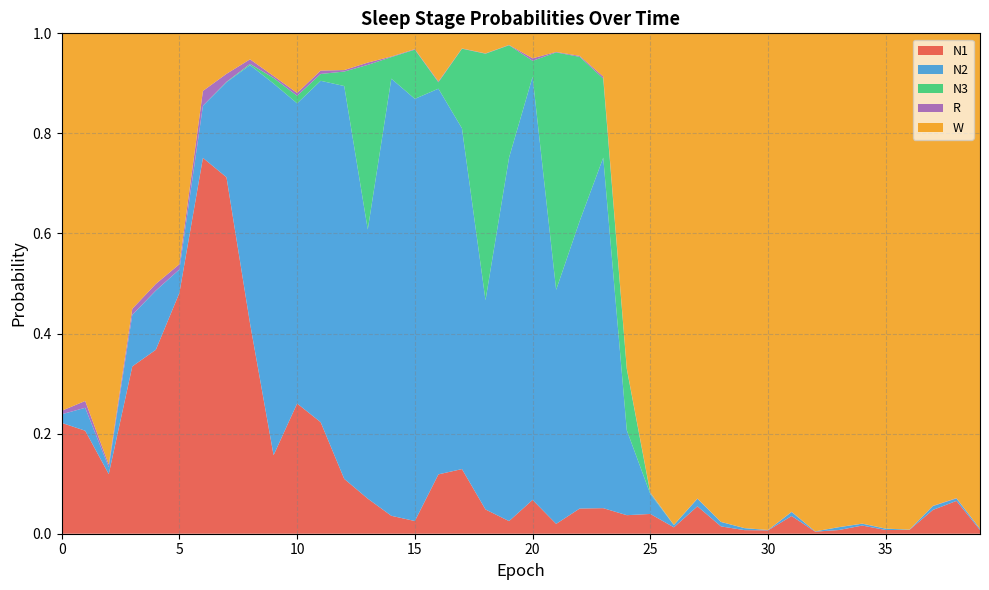

Reading right to left, transcribe all the data shown in this chart.

N1: 0.0	0.1	0.0	0.0	0.0	0.0	0.0	0.0	0.0	0.0	0.0	0.0	0.1	0.0	0.0	0.0	0.1	0.1	0.0	0.1	0.0	0.0	0.1	0.1	0.0	0.0	0.1	0.1	0.2	0.3	0.2	0.4	0.7	0.8	0.5	0.4	0.3	0.1	0.2	0.2
N2: 0.0	0.0	0.0	0.0	0.0	0.0	0.0	0.0	0.0	0.0	0.0	0.0	0.0	0.0	0.0	0.2	0.7	0.6	0.5	0.8	0.7	0.4	0.7	0.8	0.8	0.9	0.5	0.8	0.7	0.6	0.7	0.5	0.2	0.1	0.0	0.1	0.1	0.0	0.0	0.0
N3: 0.0	0.0	0.0	0.0	0.0	0.0	0.0	0.0	0.0	0.0	0.0	0.0	0.0	0.0	0.0	0.1	0.2	0.3	0.5	0.0	0.2	0.5	0.2	0.0	0.1	0.0	0.3	0.0	0.0	0.0	0.0	0.0	0.0	0.0	0.0	0.0	0.0	0.0	0.0	0.0
R: 0.0	0.0	0.0	0.0	0.0	0.0	0.0	0.0	0.0	0.0	0.0	0.0	0.0	0.0	0.0	0.0	0.0	0.0	0.0	0.0	0.0	0.0	0.0	0.0	0.0	0.0	0.0	0.0	0.0	0.0	0.0	0.0	0.0	0.0	0.0	0.0	0.0	0.0	0.0	0.0
W: 1.0	0.9	0.9	1.0	1.0	1.0	1.0	1.0	1.0	1.0	1.0	1.0	0.9	1.0	0.9	0.7	0.1	0.0	0.0	0.0	0.0	0.0	0.0	0.1	0.0	0.0	0.1	0.1	0.1	0.1	0.1	0.1	0.1	0.1	0.5	0.5	0.6	0.9	0.7	0.8